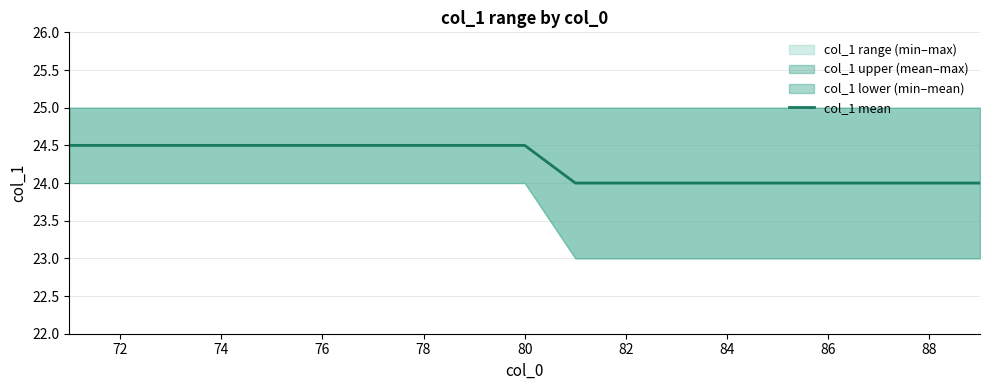

The value of col_1 upper (mean–max) at 74 is 8.6. True or false?

False